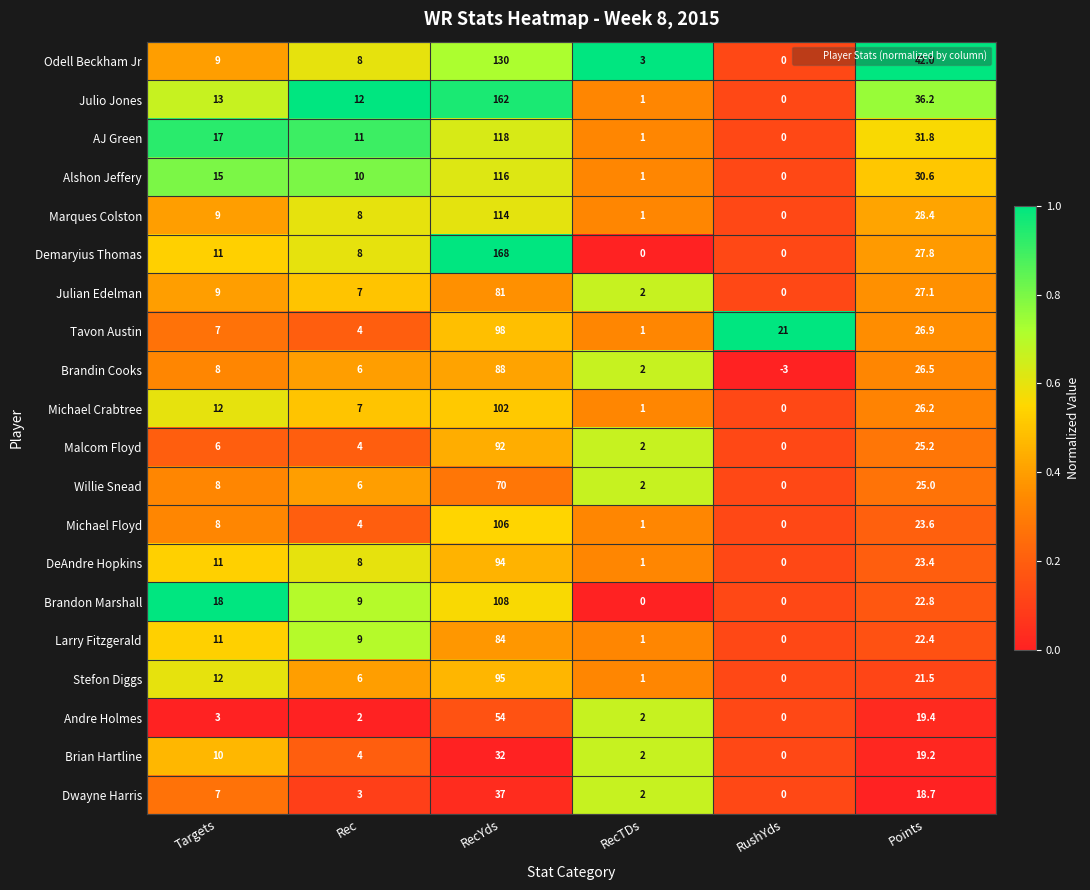

What is the smallest value displayed?

-3.0